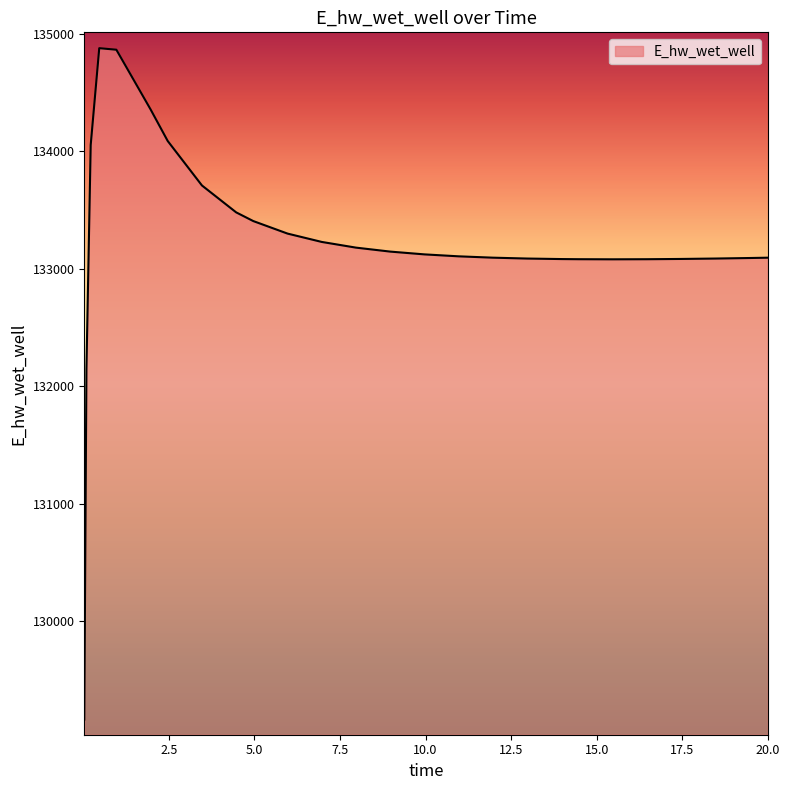

Does the chart display data point markers on the line(s)?

No